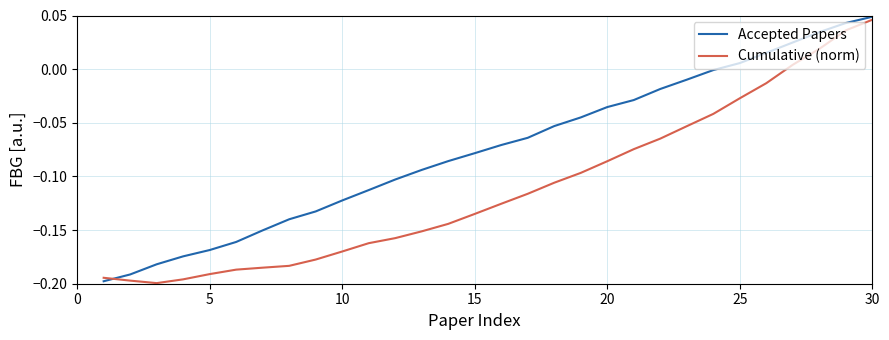

What are all the series names shown in the legend?

Accepted Papers, Cumulative (norm)